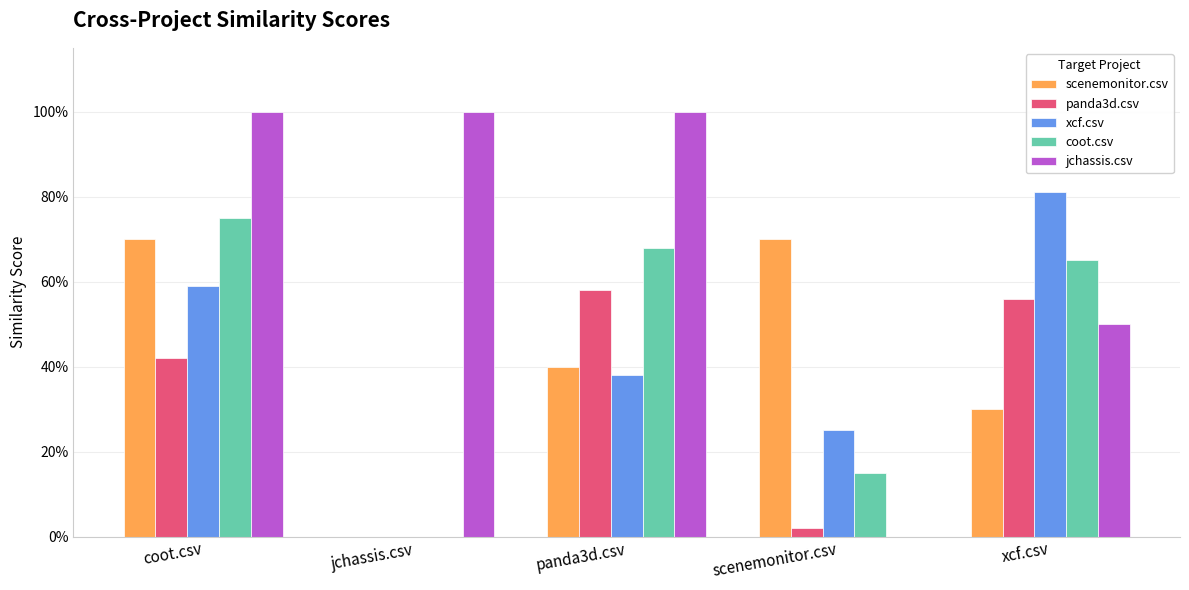

What is the label of the 5th bar from the right?

coot.csv